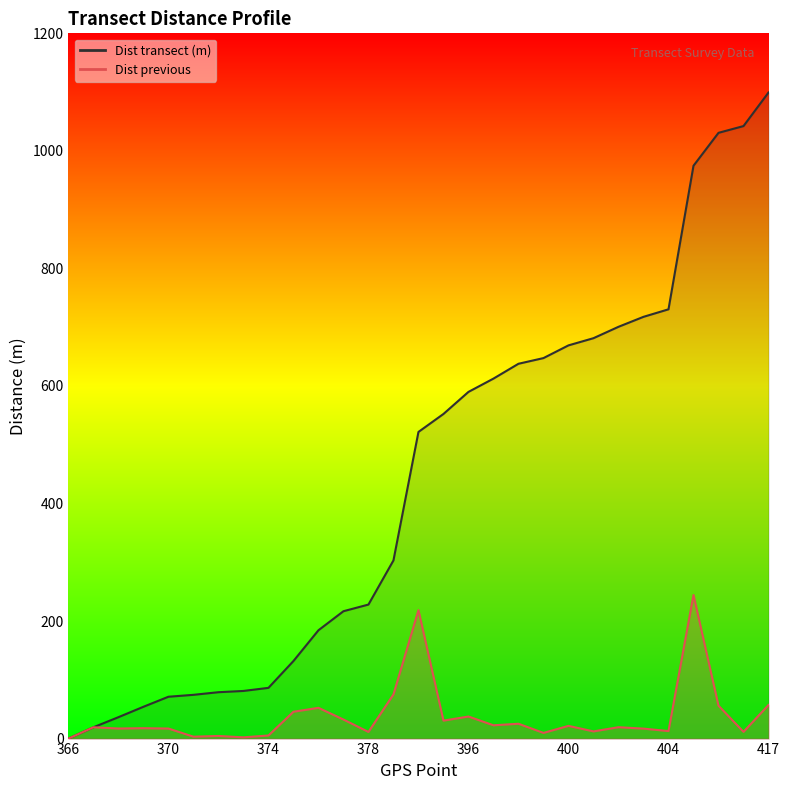

At which label does Dist transect (m) first exceed 521?

394